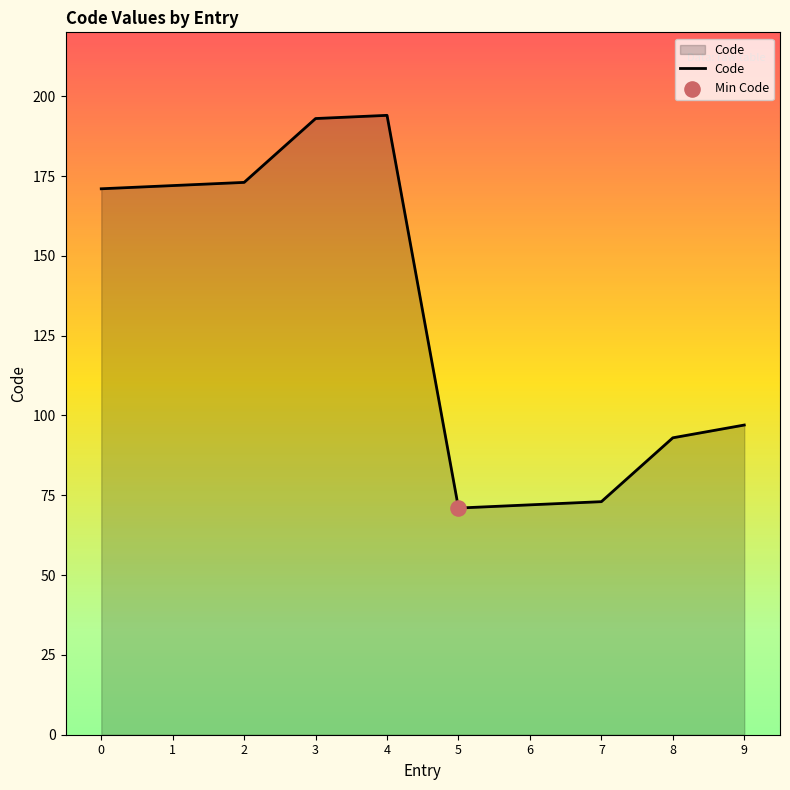

Approximately how many times larger is the value at 8 compared to 3?

0.5